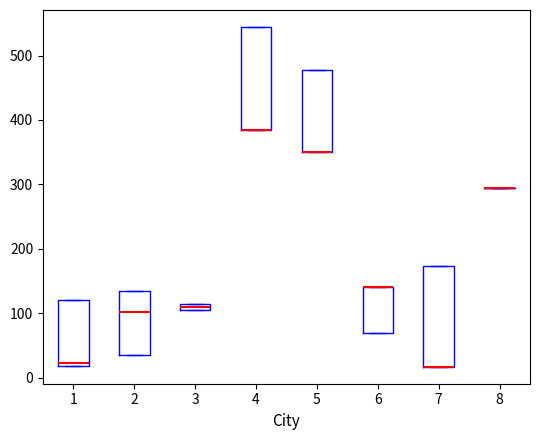

Where is the upper edge of the box at x = 1 on the y-axis? The values are not printed on the chart, so give them approximately, as read against the axis.

120